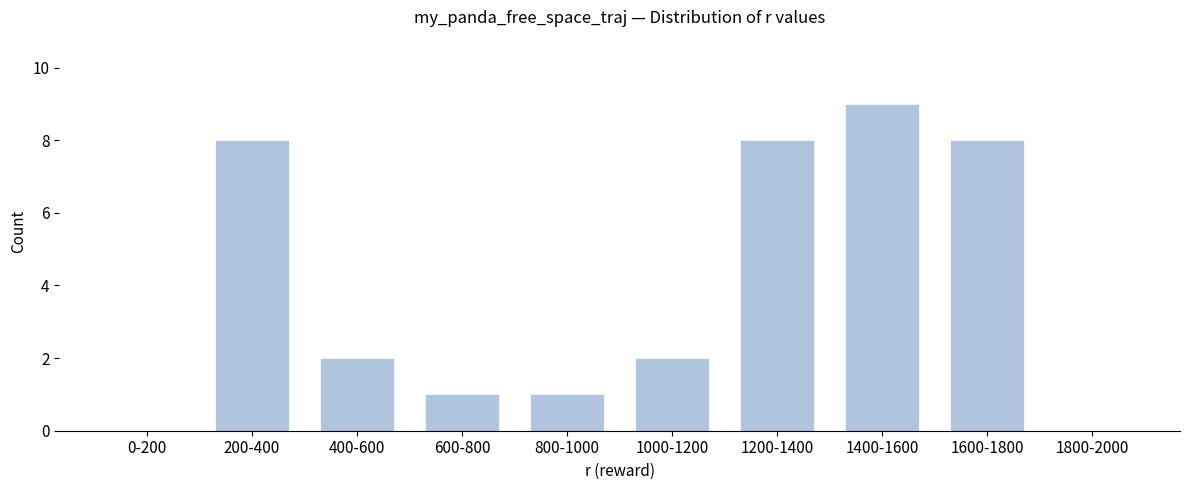

Reading right to left, list all the values displayed in this chart.

1800-2000=0	1600-1800=8	1400-1600=9	1200-1400=8	1000-1200=2	800-1000=1	600-800=1	400-600=2	200-400=8	0-200=0